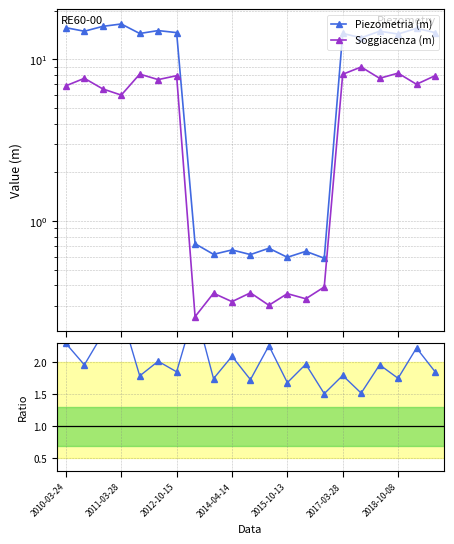

How many lines are shown in the chart?

3